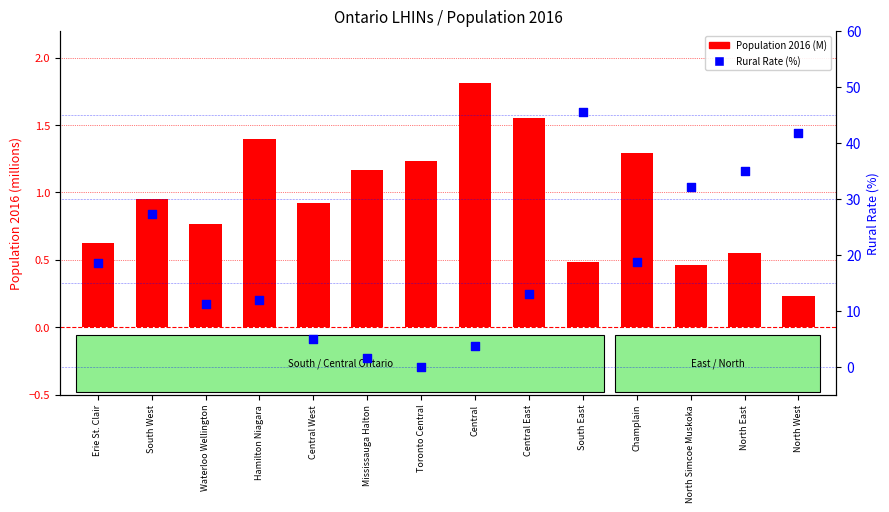

What is the total value across all series at South East?

46.0